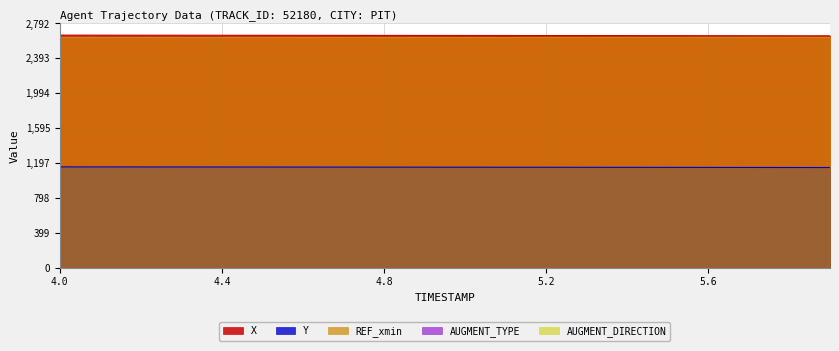

Count the number of categories in the chart.

20